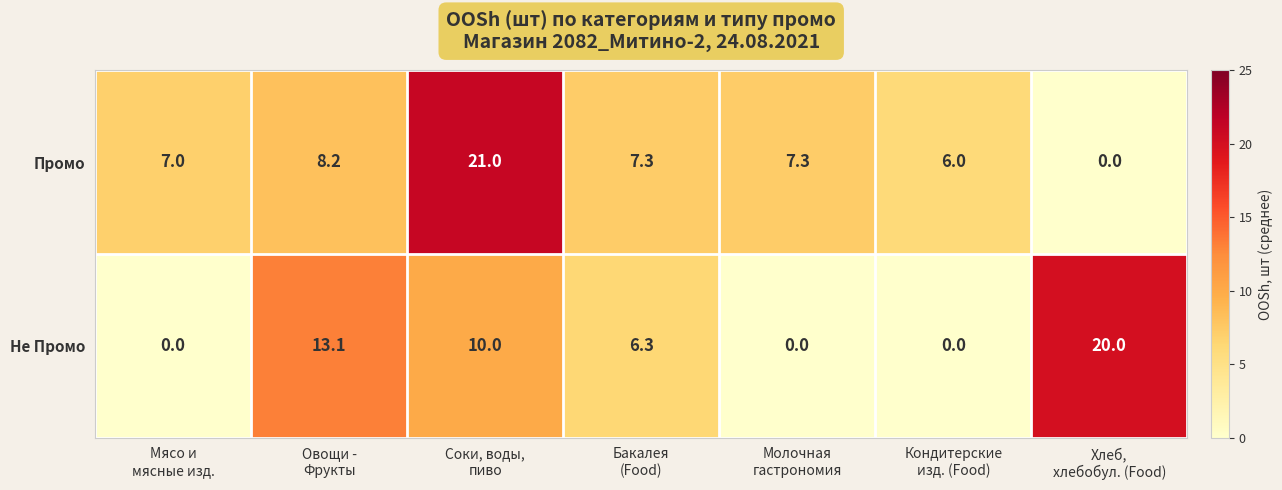

What is the difference between the maximum and minimum values in the Промо series?

21.0